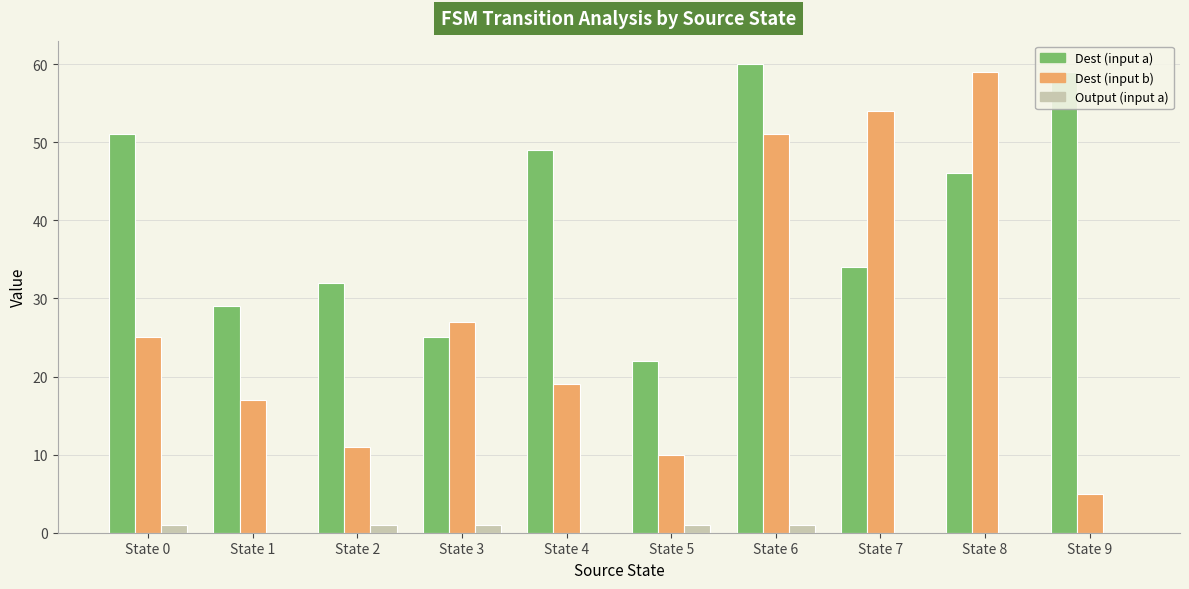

Does the chart contain stacked bars?

No